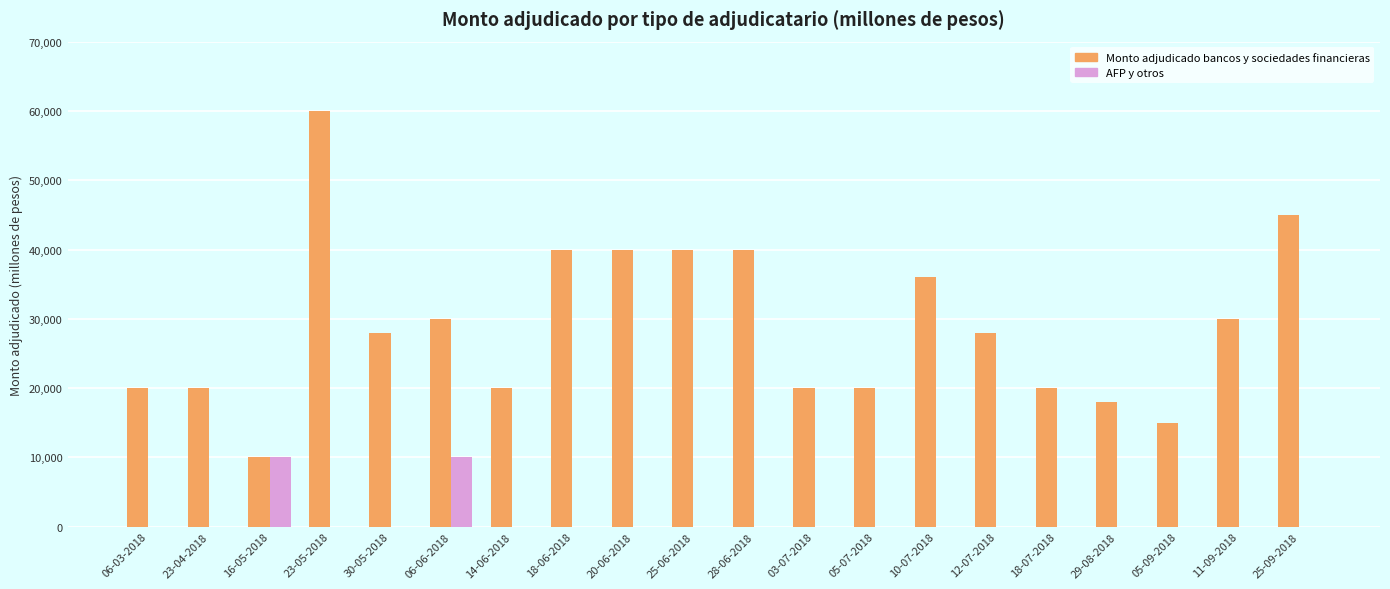

Where is Monto adjudicado bancos y sociedades financieras nearest to the value 35000?

10-07-2018